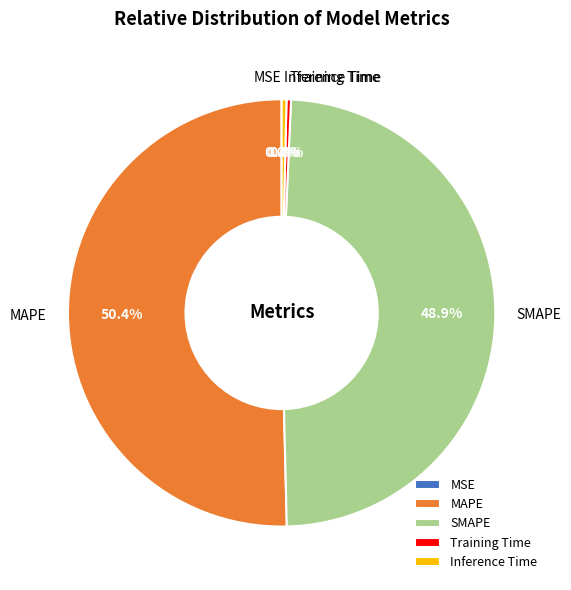

To the nearest percent, what is the combined percentage of Inference Time and MAPE?

51%